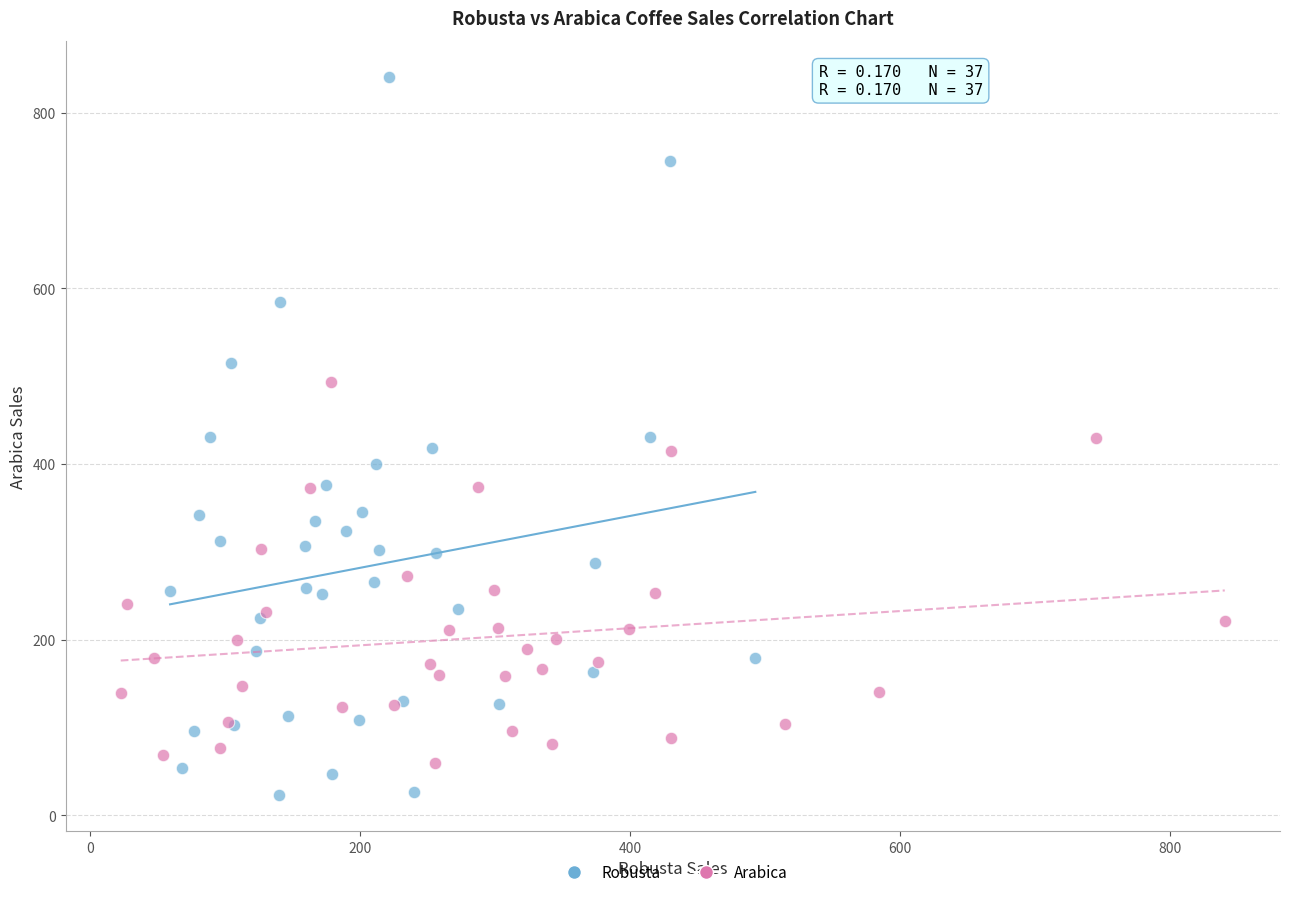

Which series has the largest Y range (max minus min)?

Robusta